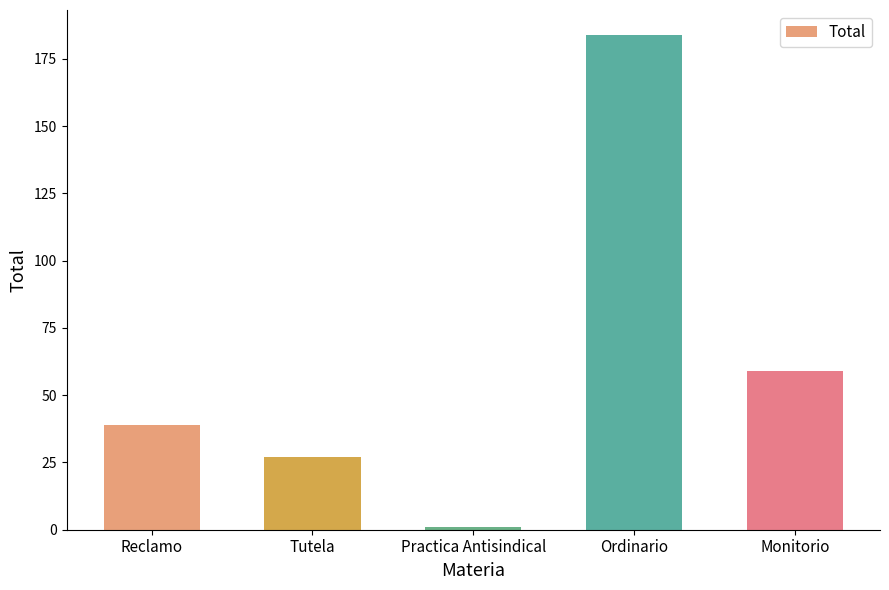

At which category does the chart reach its minimum across all series?

Practica Antisindical